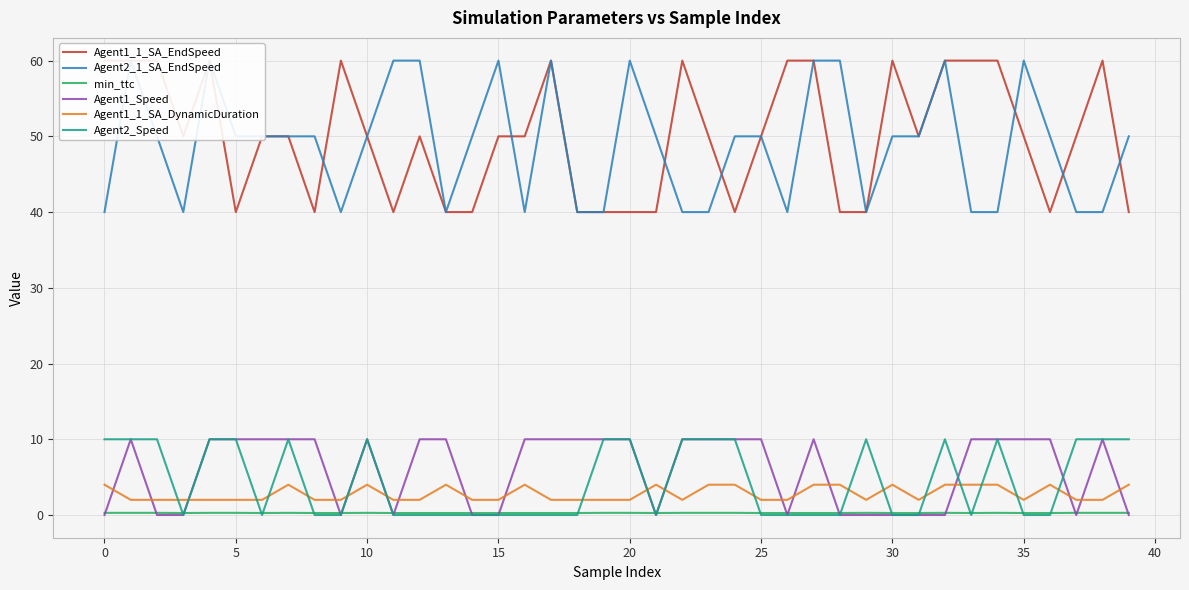

How many values in the Agent2_Speed series exceed 0?

18